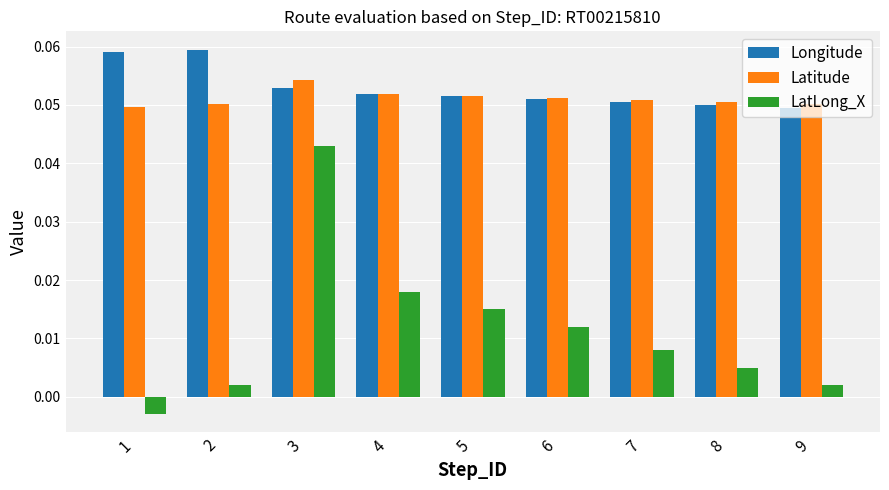

How many bars are there in each group?

3